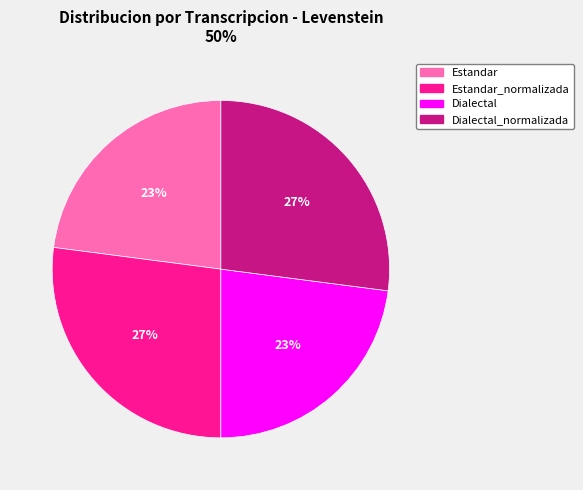

Count the number of slices in the pie.

4